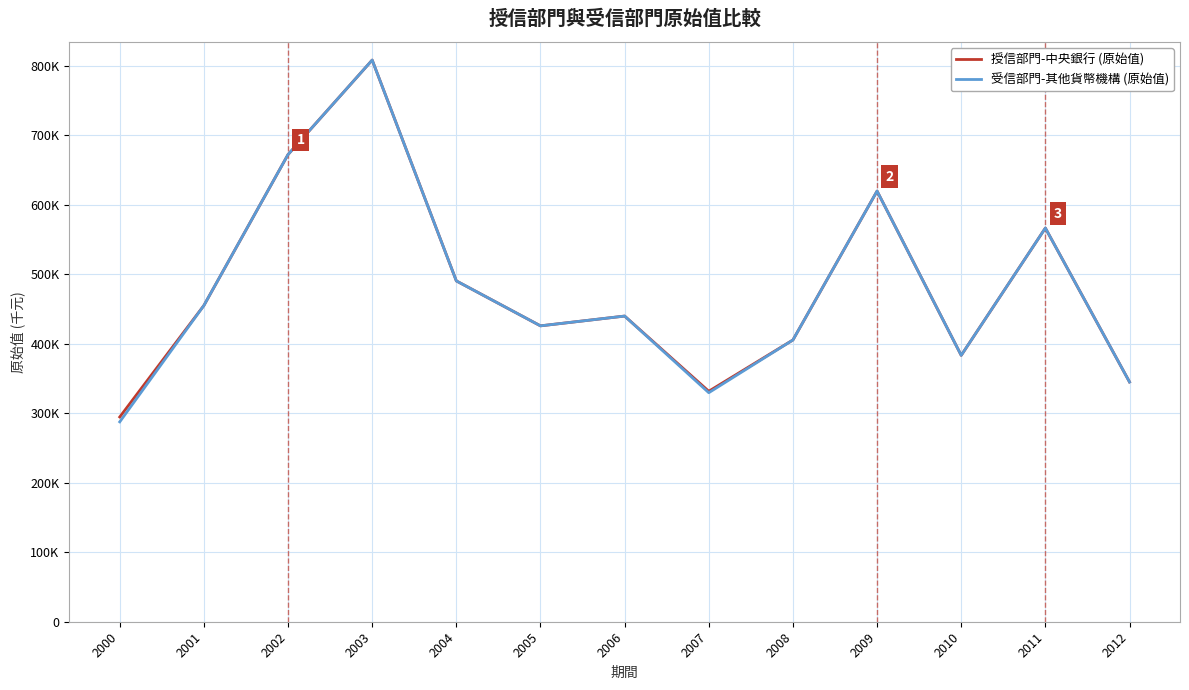

Which category has the highest value in the 授信部門-中央銀行 (原始值) series?

2003